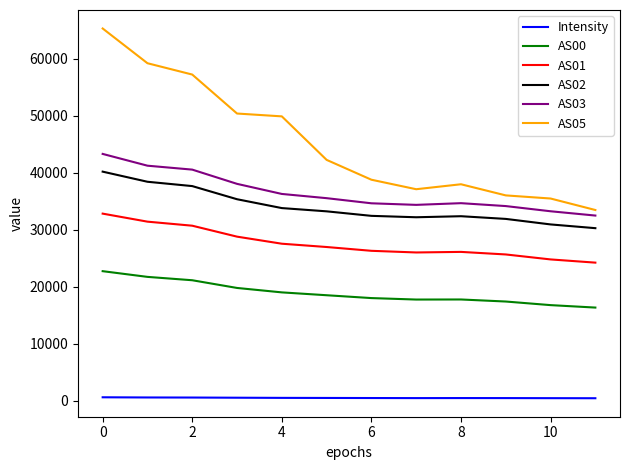

In AS03, how many points are higher than both neighbors (excluding endpoints)?

1